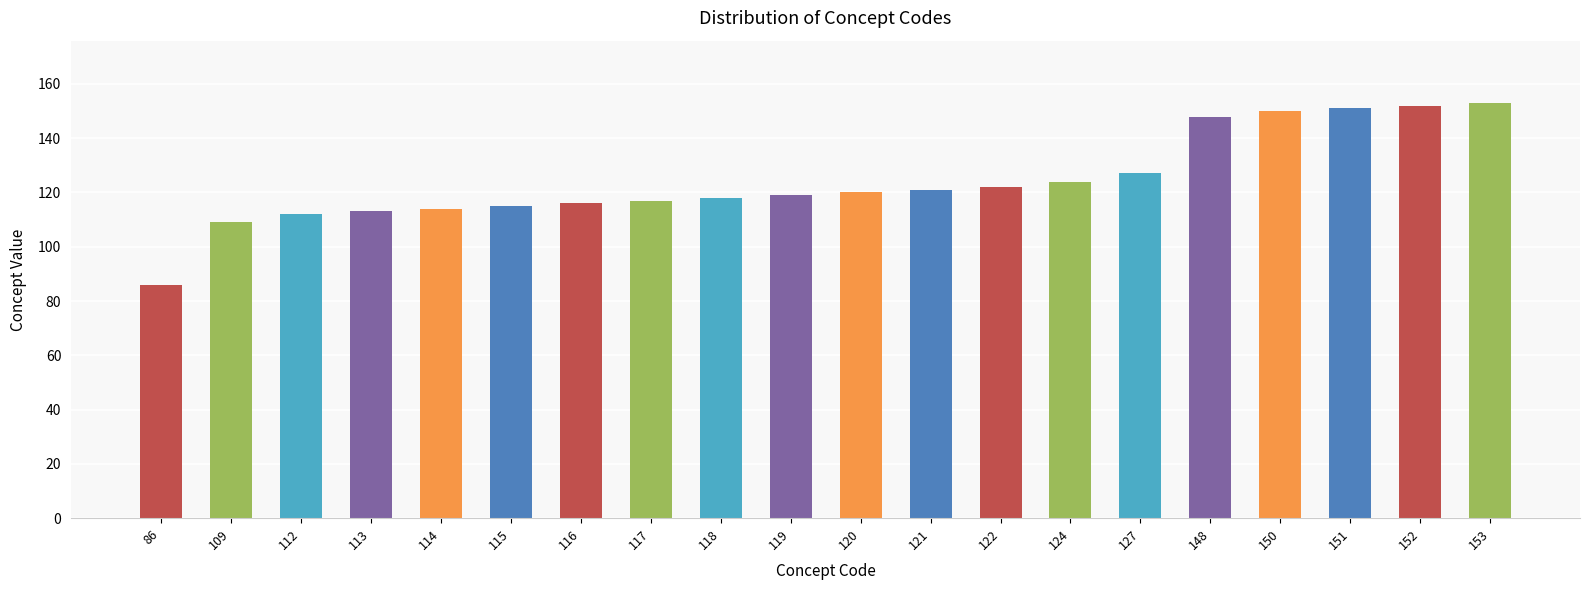

Is it true that the value at 112 is 112?

True